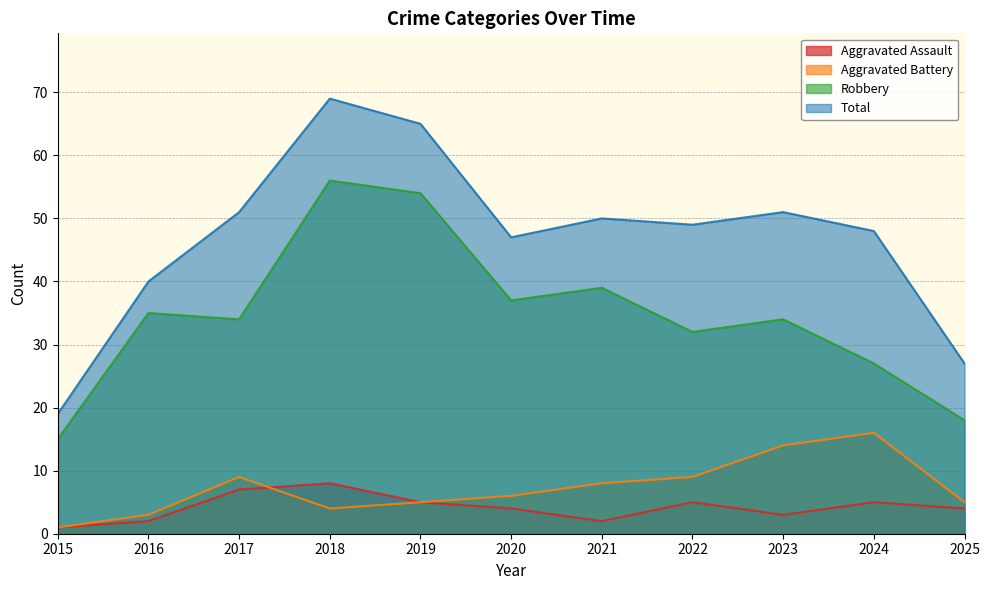

What are all the series names shown in the legend?

Aggravated Assault, Aggravated Battery, Robbery, Total